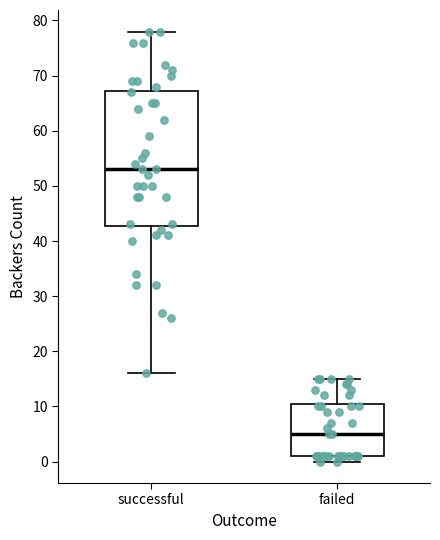

Which box has the lowest median line?

failed